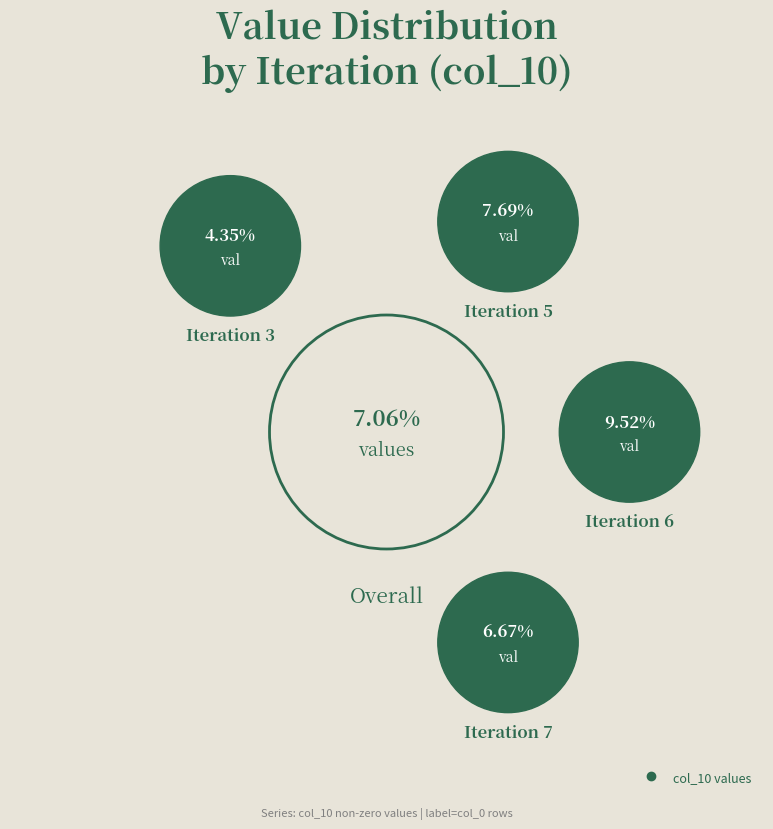

Does 3 represent more than half of the total?

No